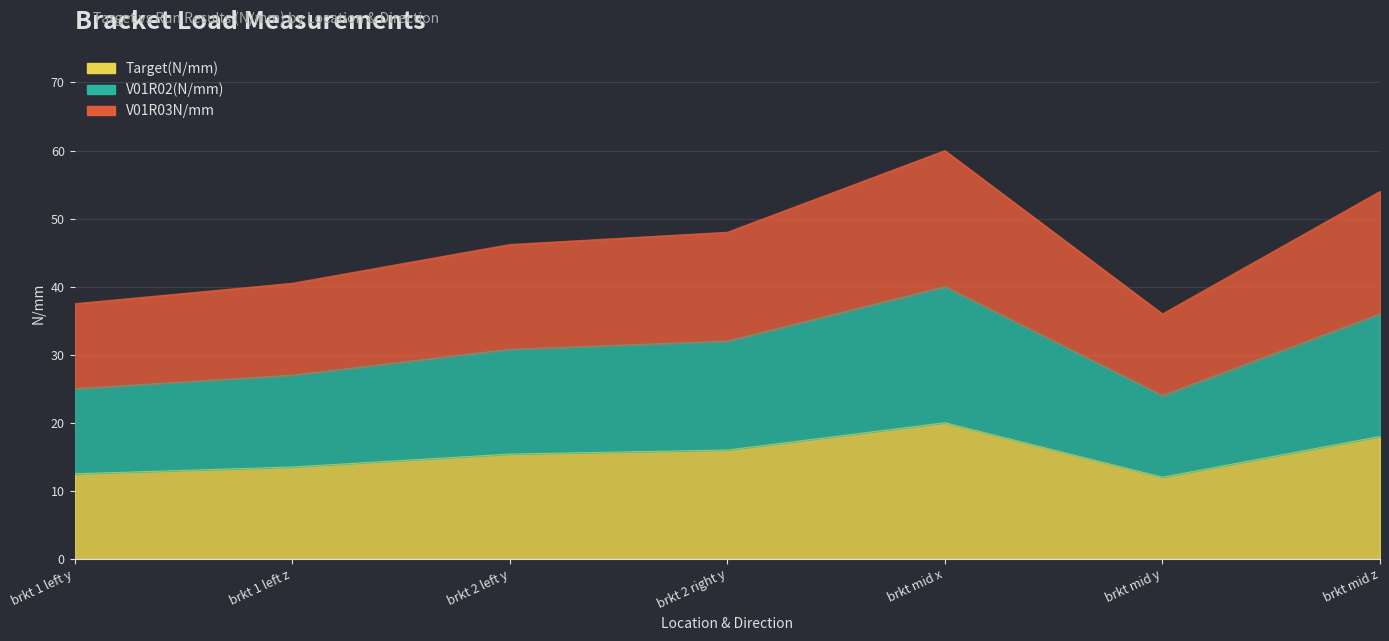

What are all the series names shown in the legend?

Target(N/mm), V01R02(N/mm), V01R03N/mm